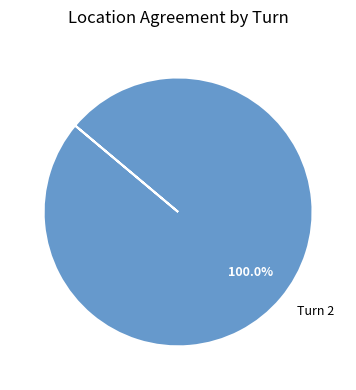

What is the majority slice?

Turn 2